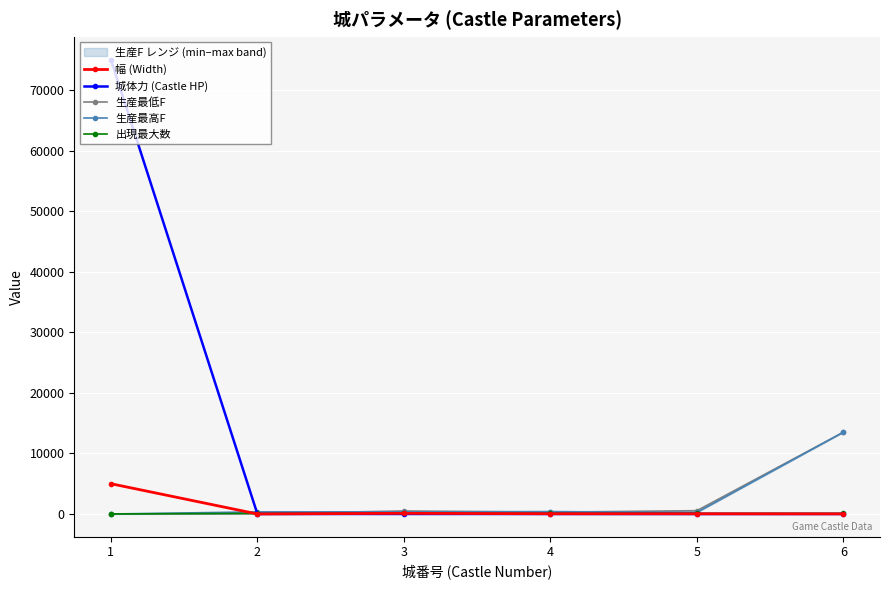

Rank the series by their maximum value, from lowest to highest.

出現最大数, 幅 (Width), 生産最低F, 生産最高F, 城体力 (Castle HP)